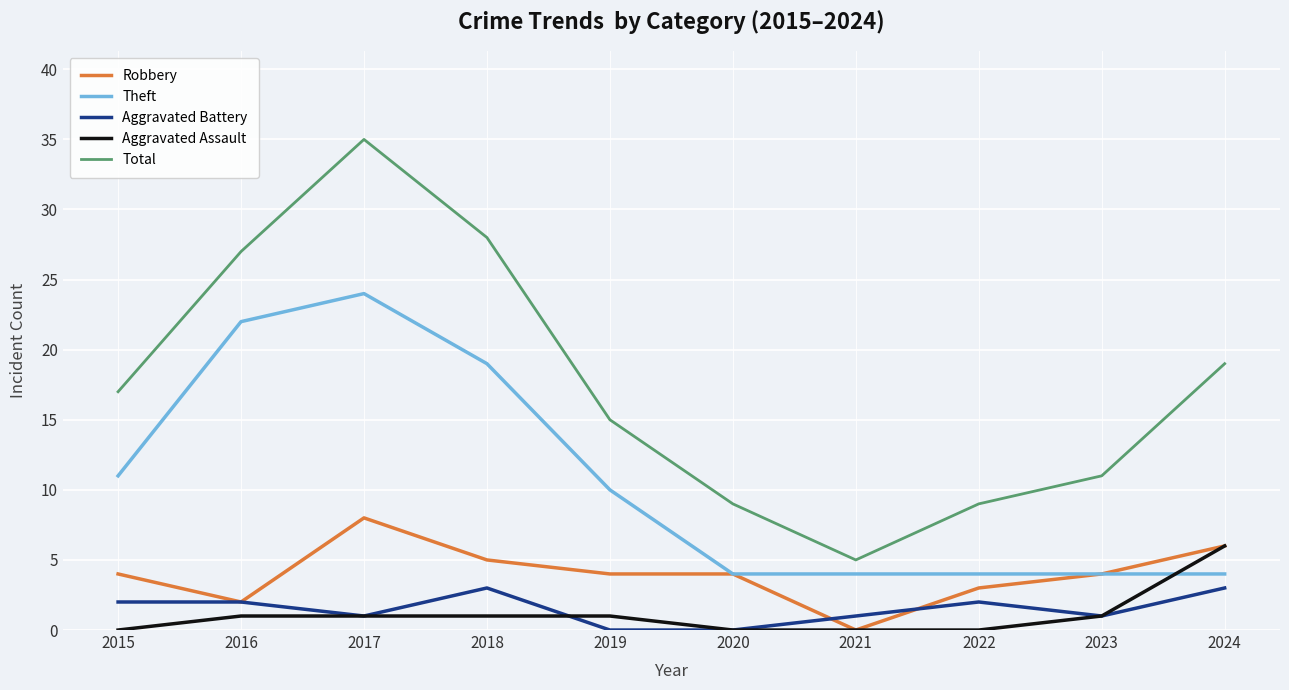

Where is Theft nearest to the value 14?

2015